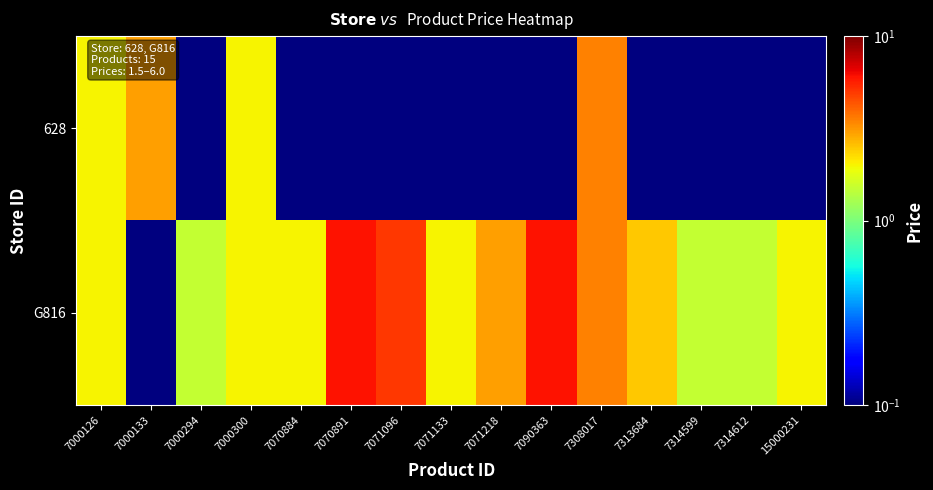

Which label corresponds to the smallest value in the chart?

7000294